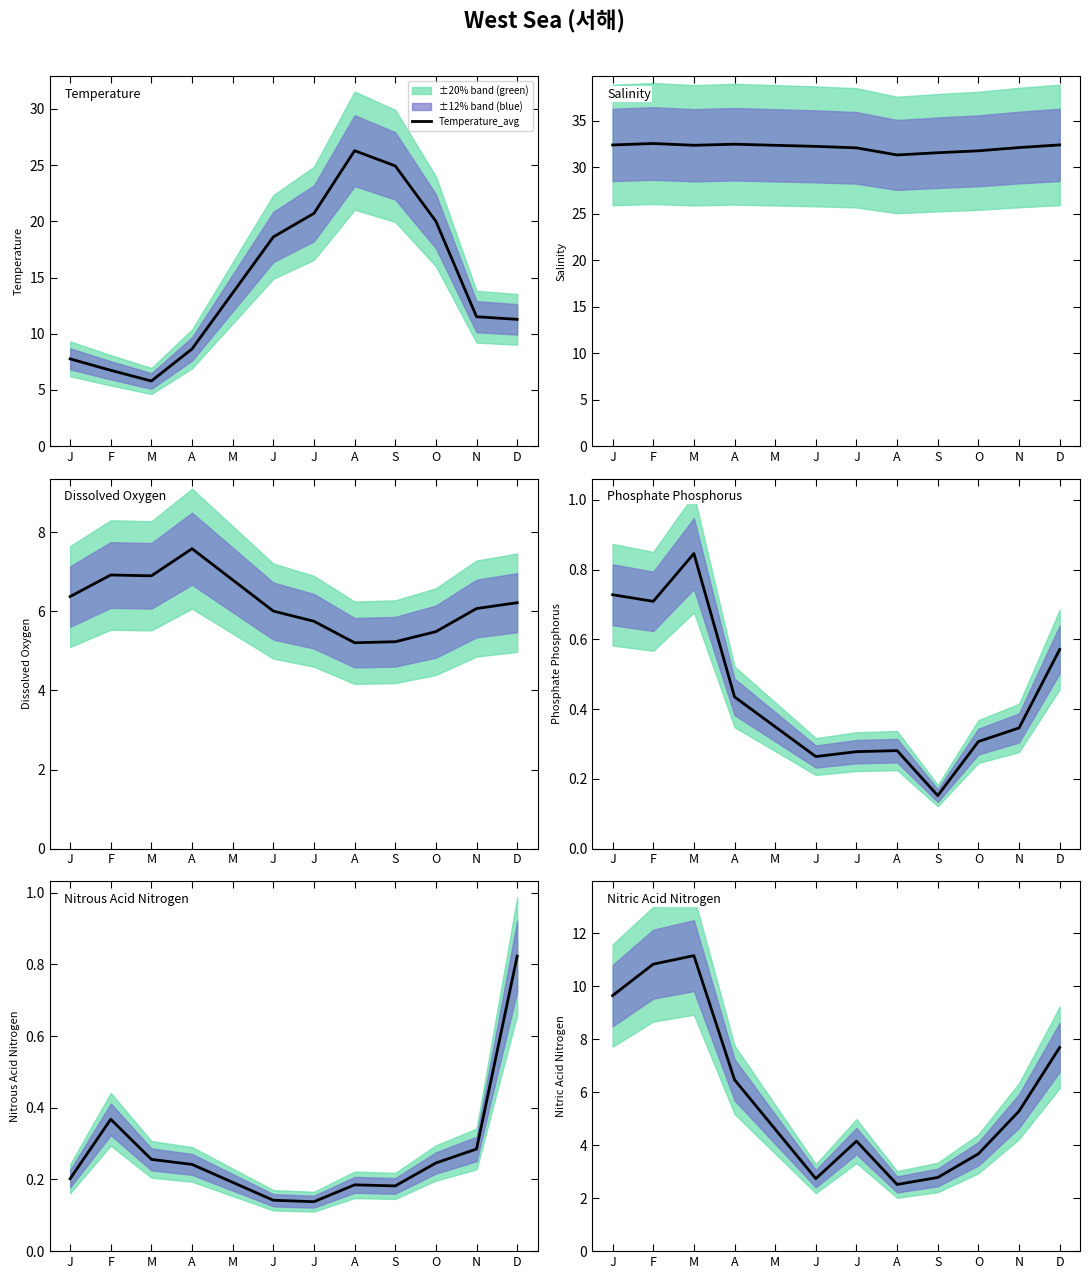

At which category does the chart reach its peak across all series?

F